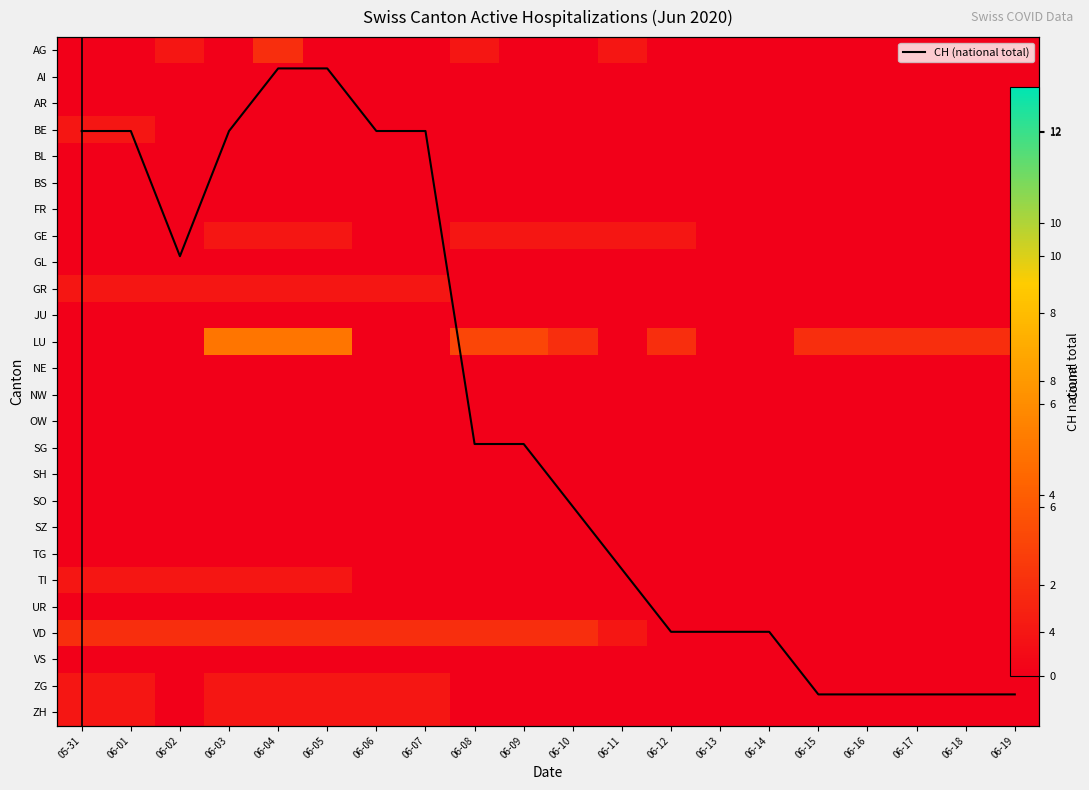

The value of VD at 06-18 is 0. True or false?

True